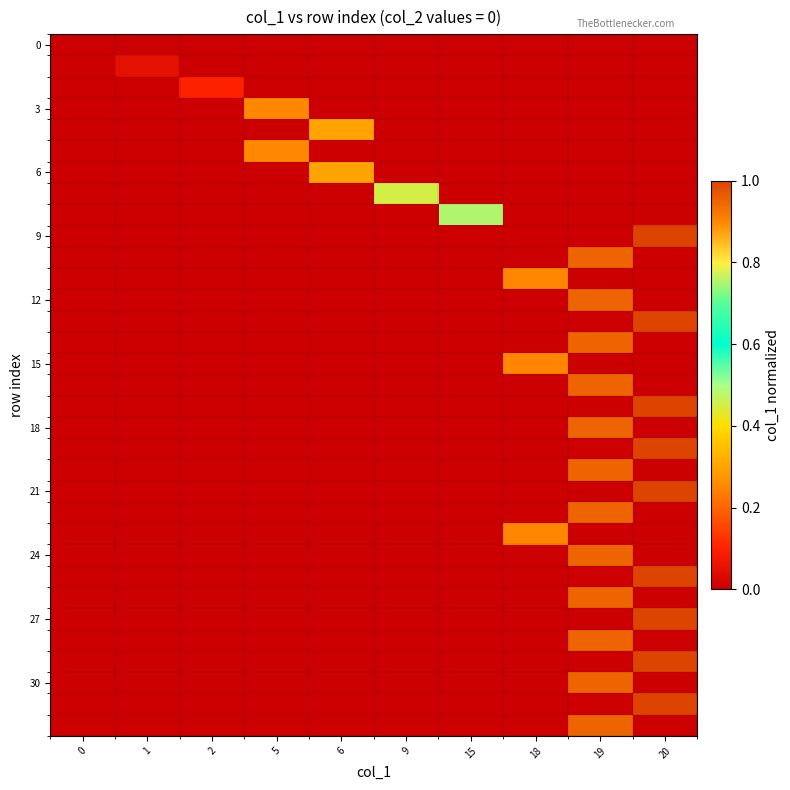

At how many categories does at least one series exceed 0?

9